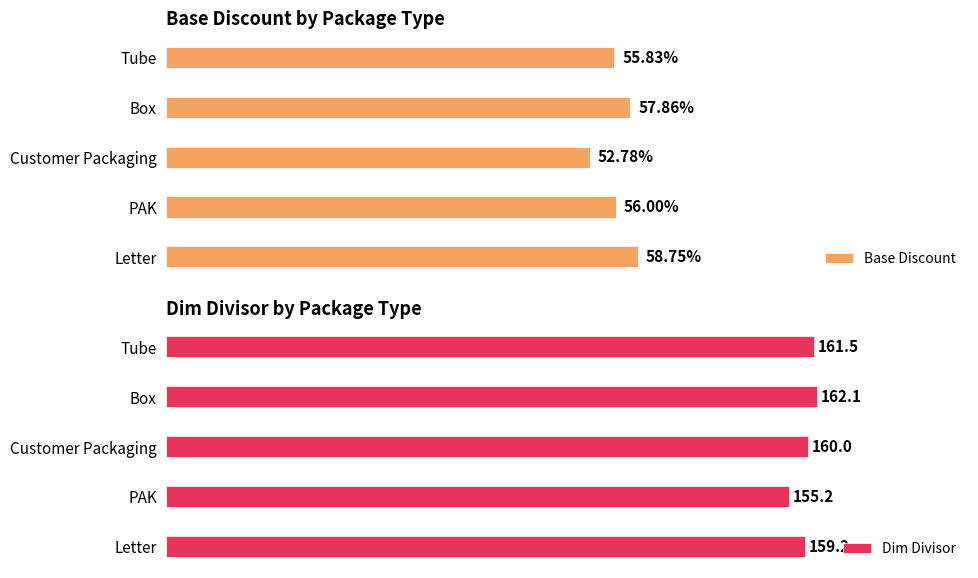

List the series in order of their overall mean, lowest first.

Base Discount, Dim Divisor